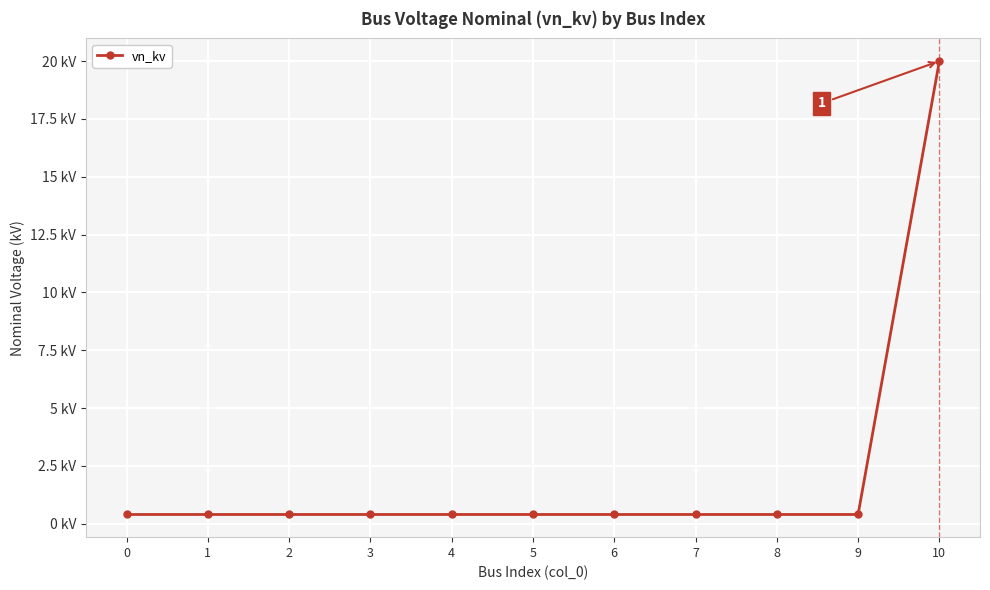

Does the chart have visible grid lines?

Yes